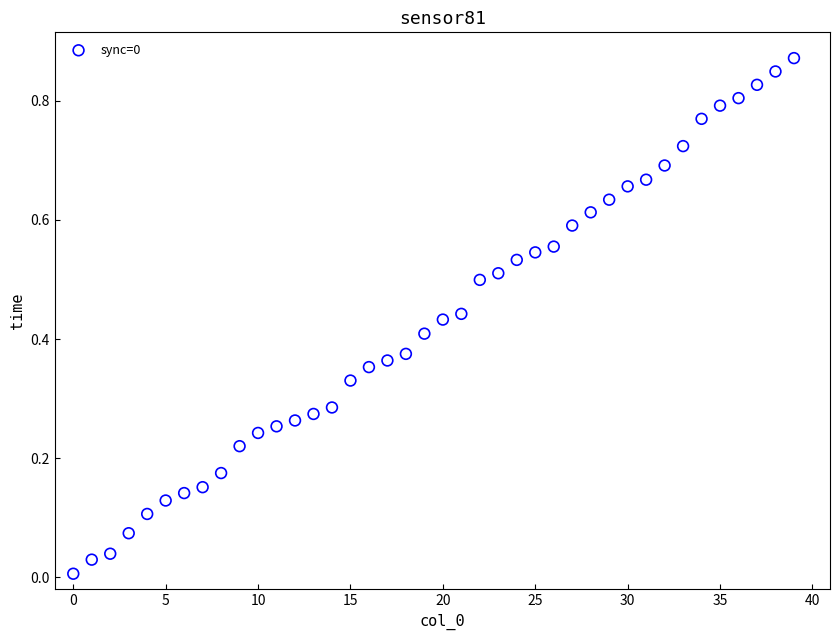

How many data points are displayed?

40